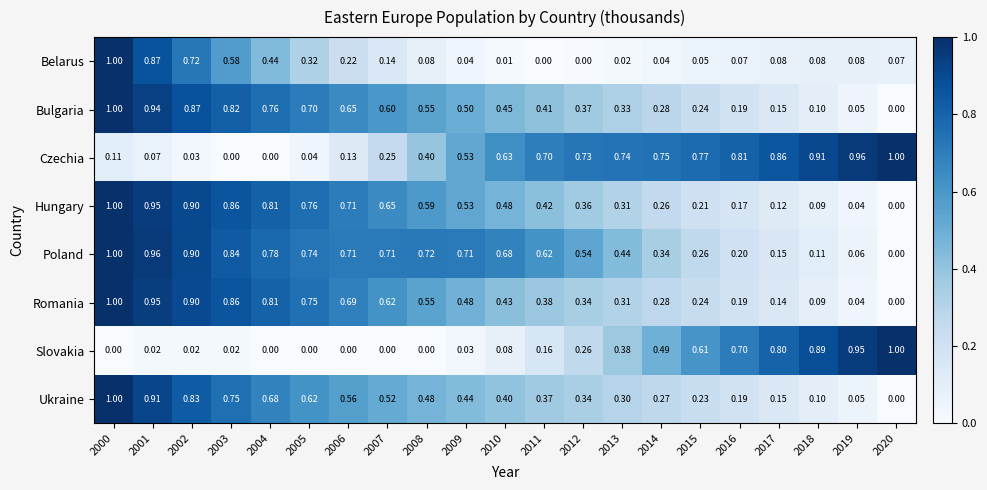

How many data points does each series have?

21